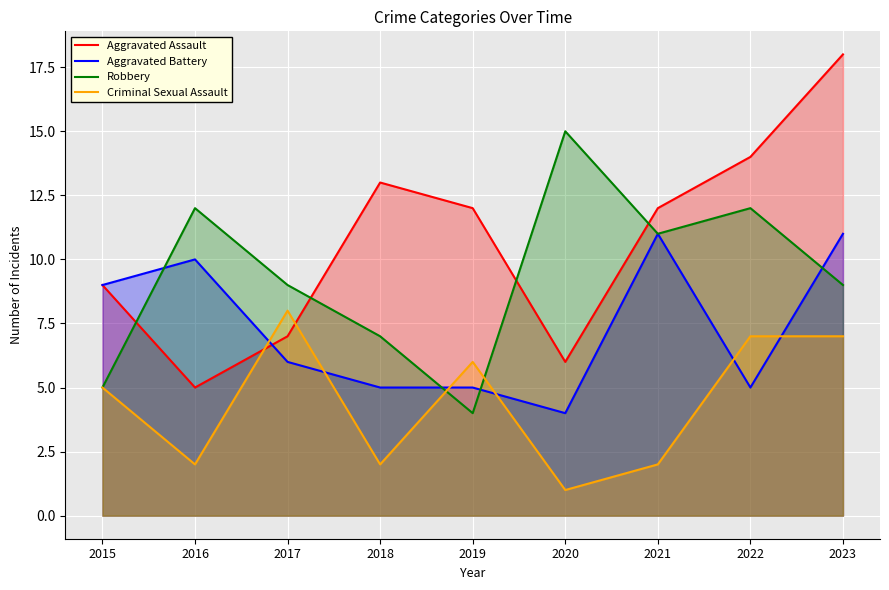

How many values in the Robbery series exceed 9?

4